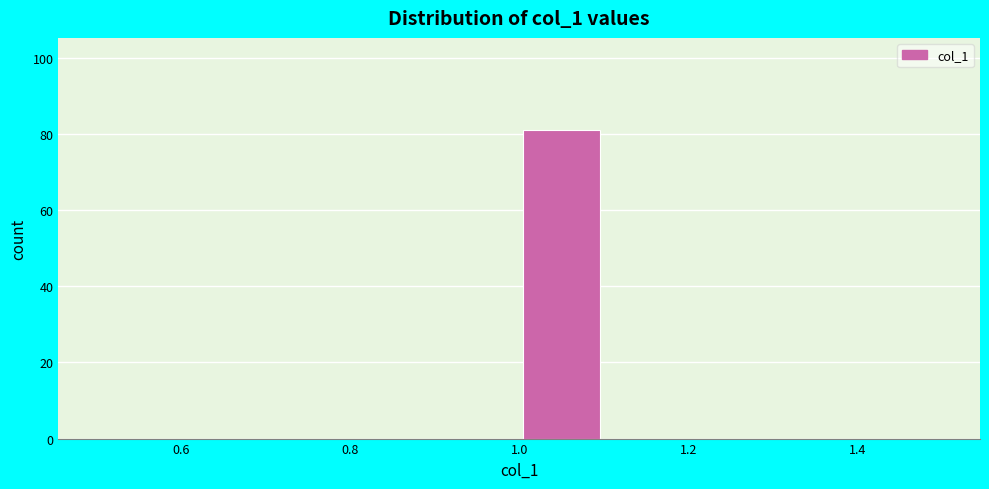

Reading left to right, list every bar in this chart as the range it spans on the x-axis followed by its height. The values are not printed on the chart, so give them approximately, as read against the axis.

0.5 to 0.6: 0
0.6 to 0.7: 0
0.7 to 0.8: 0
0.8 to 0.9: 0
0.9 to 1.0: 0
1.0 to 1.1: 82
1.1 to 1.2: 0
1.2 to 1.3: 0
1.3 to 1.4: 0
1.4 to 1.5: 0